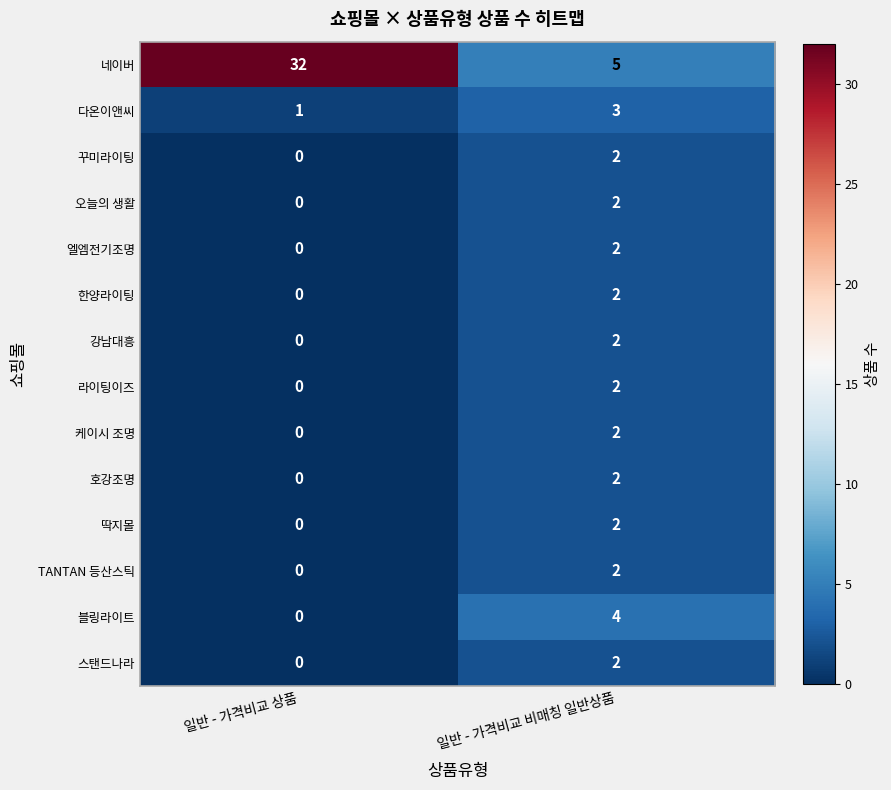

Which series has the largest range (max minus min)?

네이버